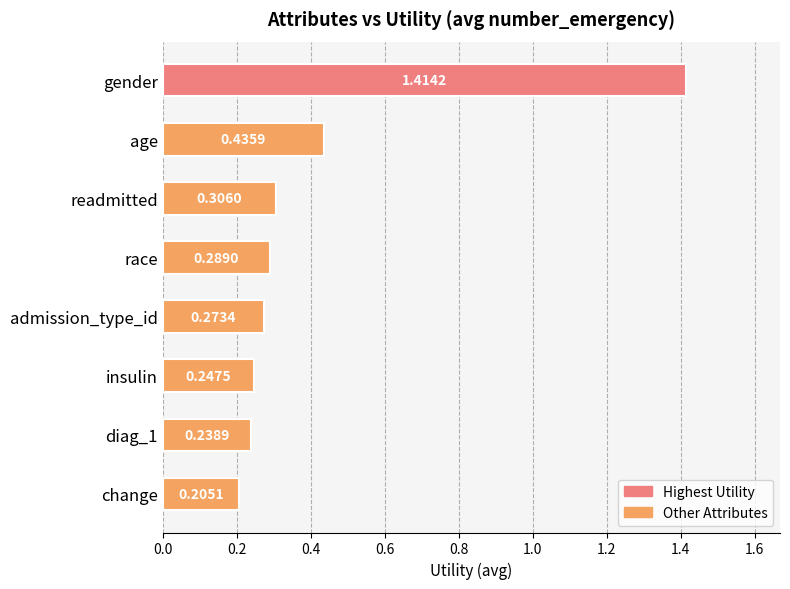

Where is the data nearest to the value 0?

change